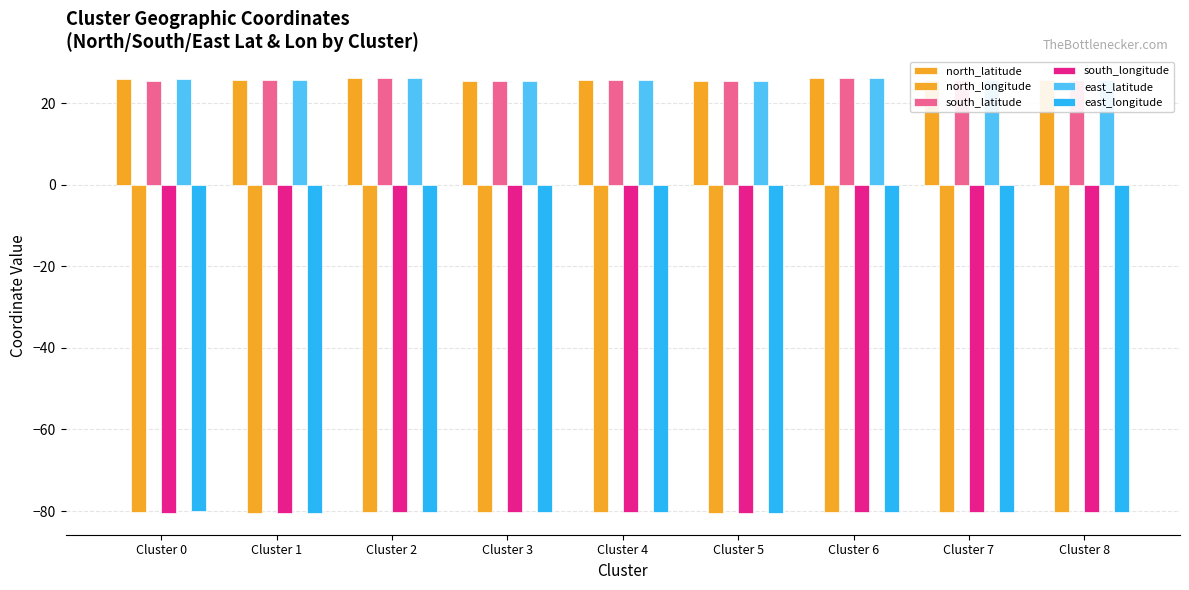

What is the total value across all series at Cluster 6?

-162.1